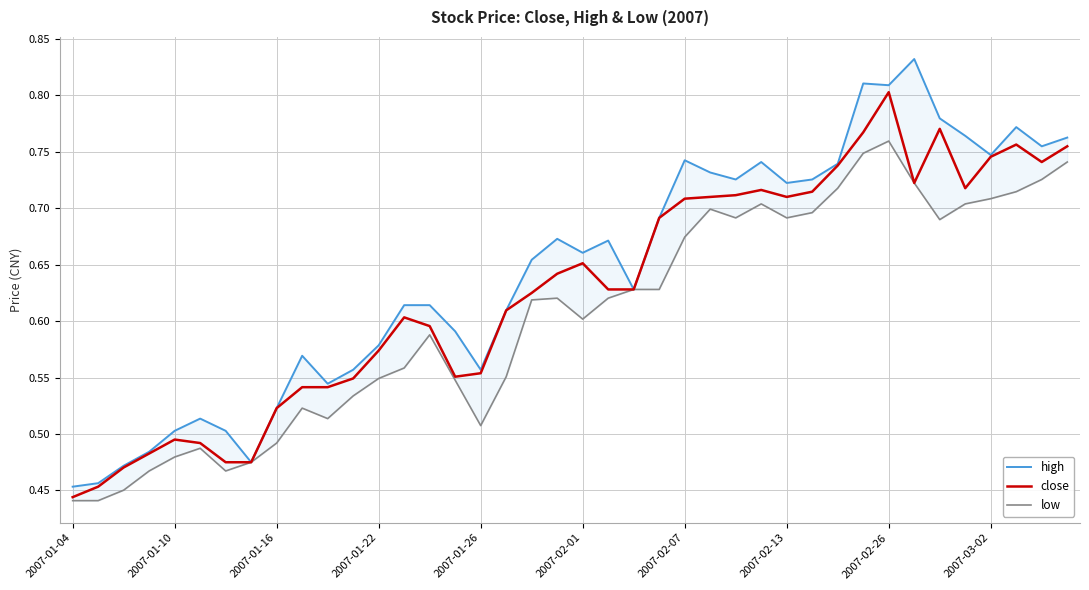

Reading left to right, transcribe all the data shown in this chart.

high: 0.5	0.5	0.5	0.5	0.5	0.5	0.5	0.5	0.5	0.6	0.5	0.6	0.6	0.6	0.6	0.6	0.6	0.6	0.7	0.7	0.7	0.7	0.6	0.7	0.7	0.7	0.7	0.7	0.7	0.7	0.7	0.8	0.8	0.8	0.8	0.8	0.7	0.8	0.8	0.8
close: 0.4	0.5	0.5	0.5	0.5	0.5	0.5	0.5	0.5	0.5	0.5	0.5	0.6	0.6	0.6	0.6	0.6	0.6	0.6	0.6	0.7	0.6	0.6	0.7	0.7	0.7	0.7	0.7	0.7	0.7	0.7	0.8	0.8	0.7	0.8	0.7	0.7	0.8	0.7	0.8
low: 0.4	0.4	0.5	0.5	0.5	0.5	0.5	0.5	0.5	0.5	0.5	0.5	0.5	0.6	0.6	0.5	0.5	0.6	0.6	0.6	0.6	0.6	0.6	0.6	0.7	0.7	0.7	0.7	0.7	0.7	0.7	0.7	0.8	0.7	0.7	0.7	0.7	0.7	0.7	0.7